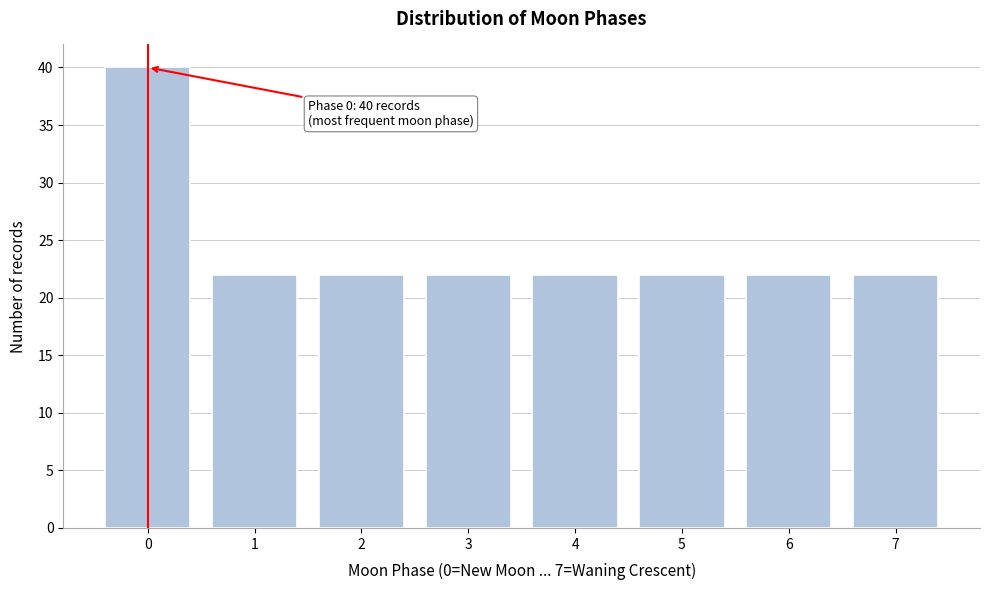

Reading left to right, extract all data points from this chart.

40	22	22	22	22	22	22	22